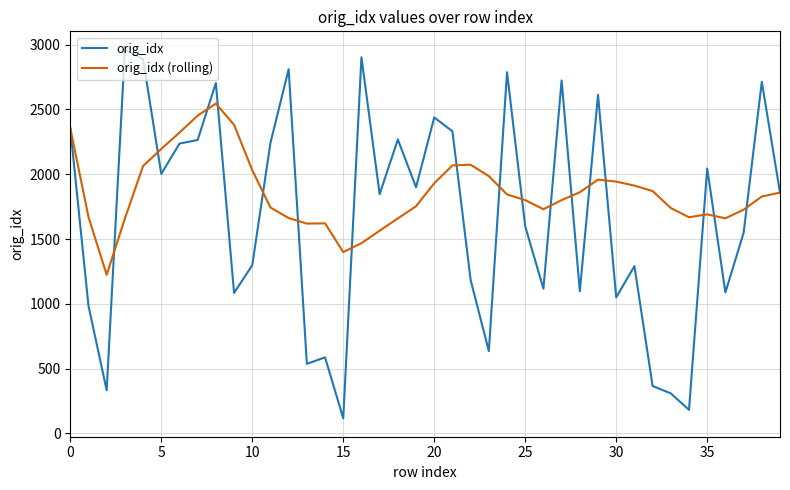

What is the greatest value displayed?

2960